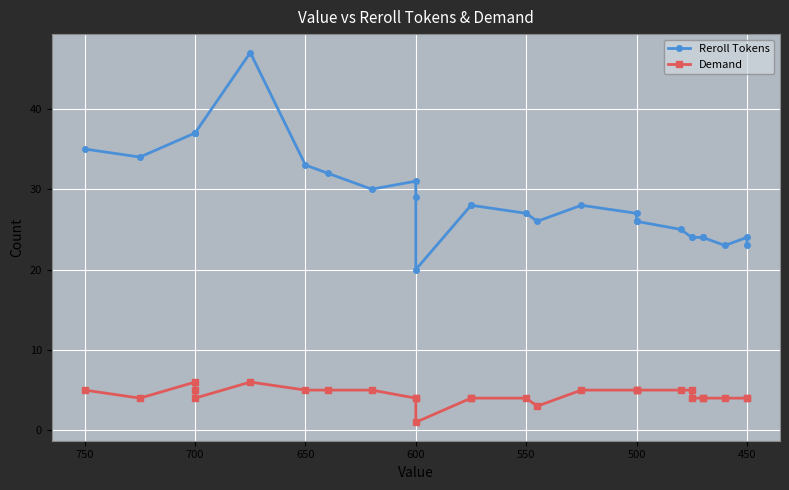

Count the Demand values in the range 4 to 5.

24